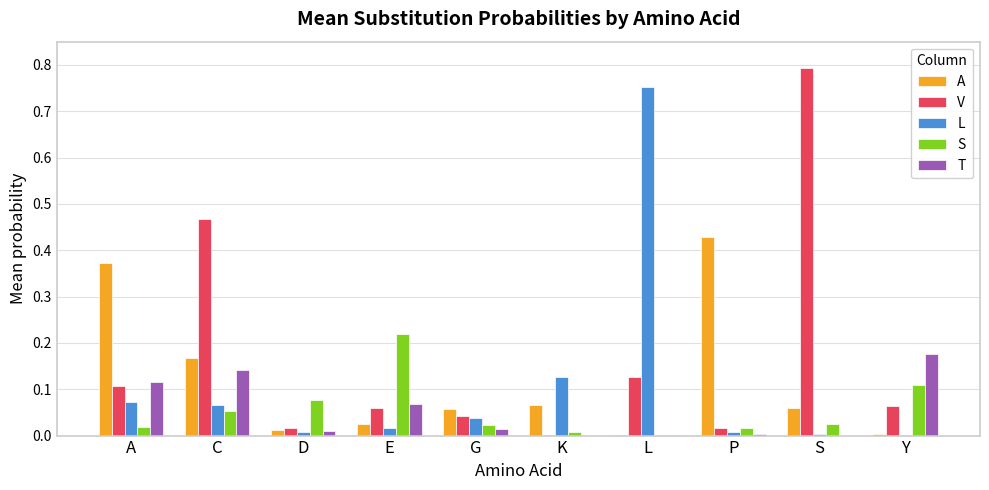

What is the sum of all V values?

1.7